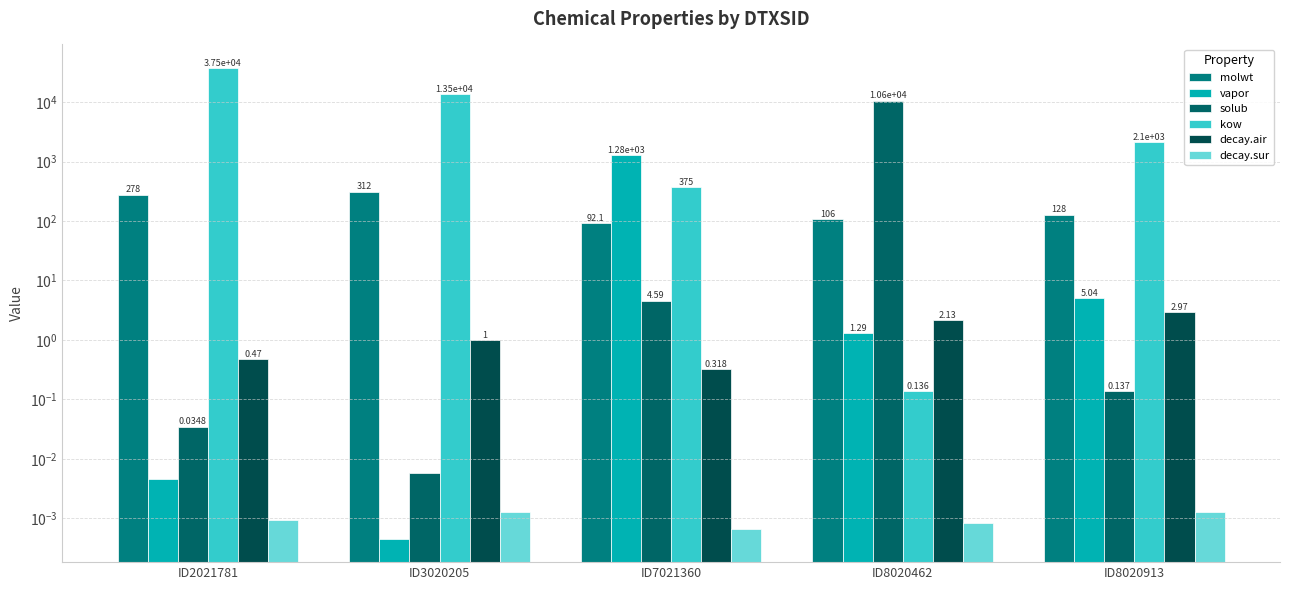

Between ID2021781 and ID8020913, which series saw the biggest shift?

kow